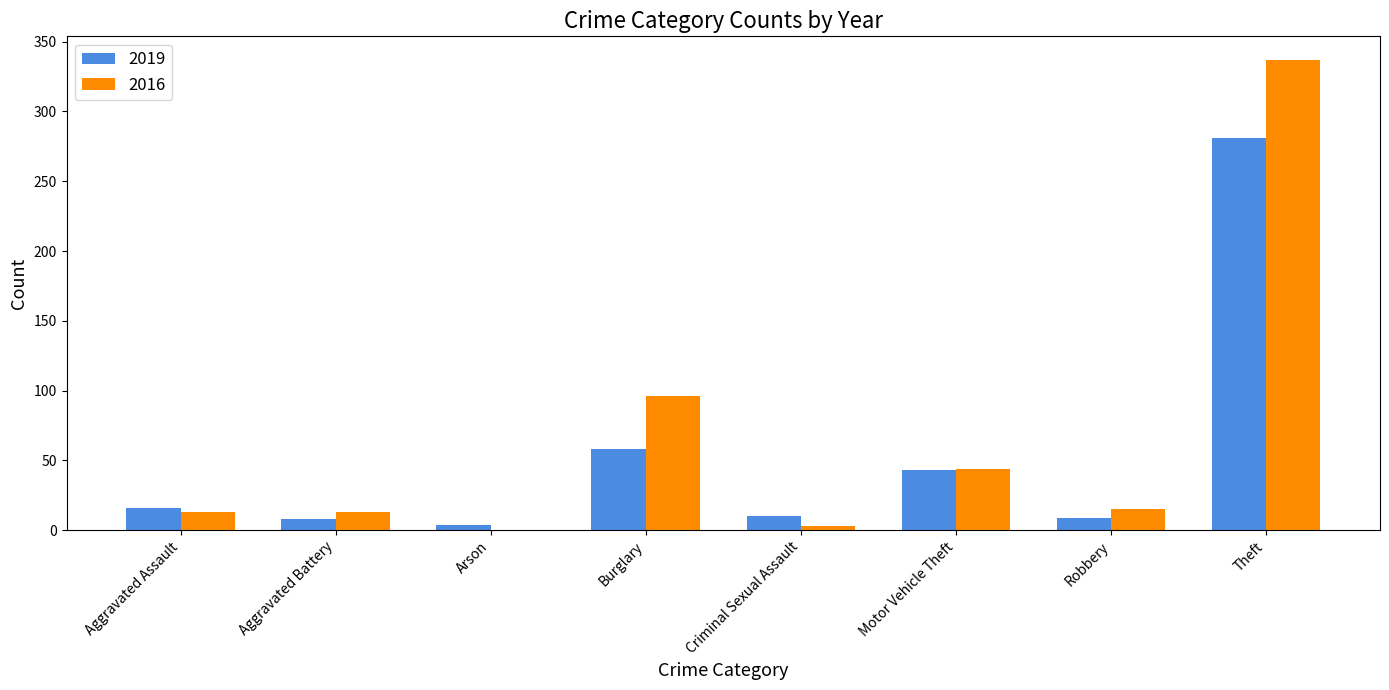

At which label does 2016 first exceed 15?

Burglary